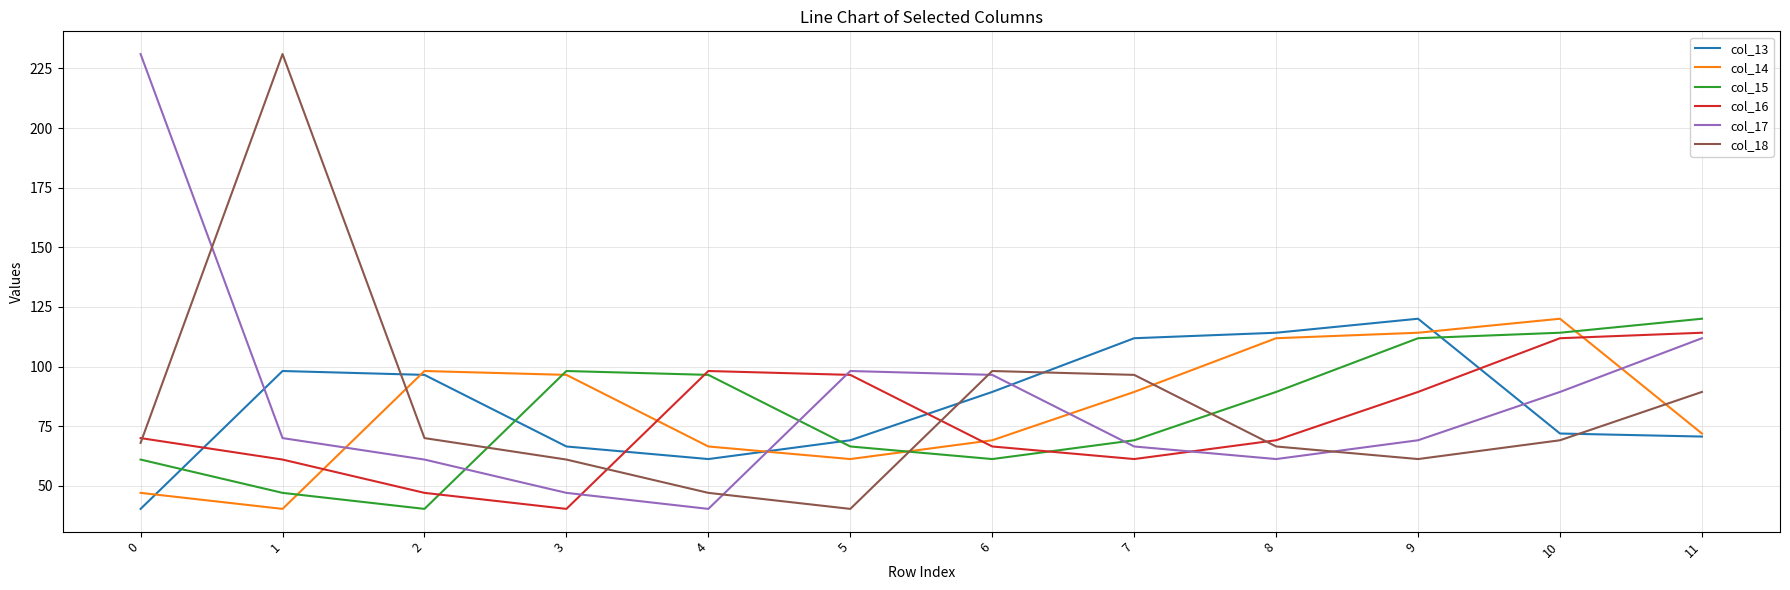

At how many categories does at least one series exceed 62?

12